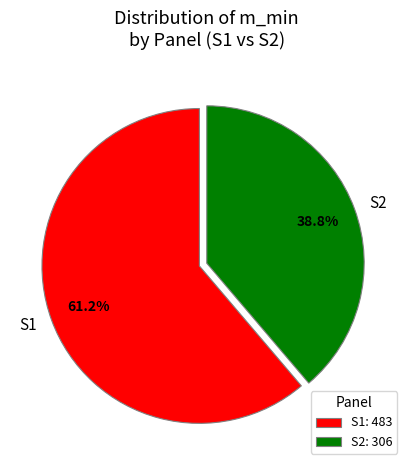

Is it true that S1 is 1% of the pie?

False